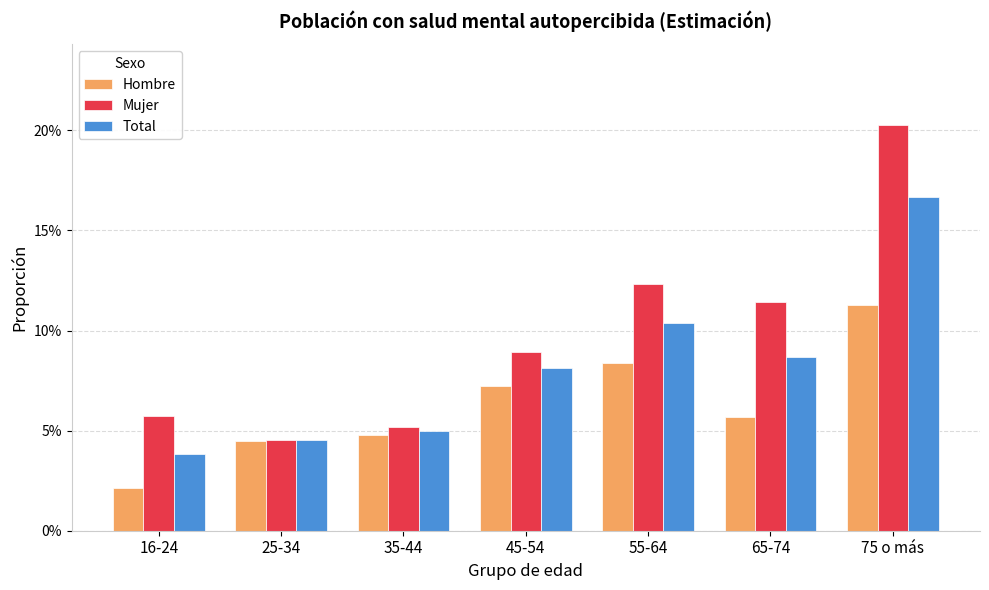

Reading right to left, what are all the values shown in this chart?

Hombre: 75 o más=0.1	65-74=0.1	55-64=0.1	45-54=0.1	35-44=0.0	25-34=0.0	16-24=0.0
Mujer: 75 o más=0.2	65-74=0.1	55-64=0.1	45-54=0.1	35-44=0.1	25-34=0.0	16-24=0.1
Total: 75 o más=0.2	65-74=0.1	55-64=0.1	45-54=0.1	35-44=0.0	25-34=0.0	16-24=0.0